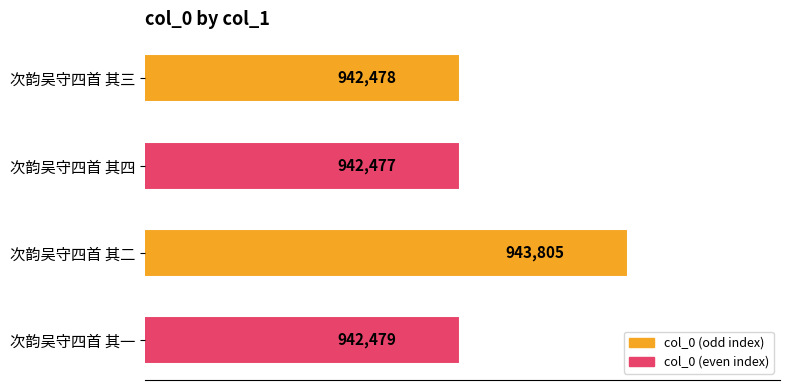

How many values are below 942479?

2